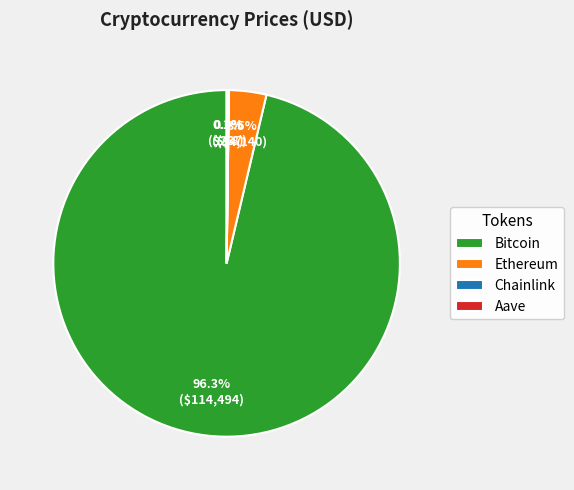

Which slice represents more than half of the pie?

Bitcoin